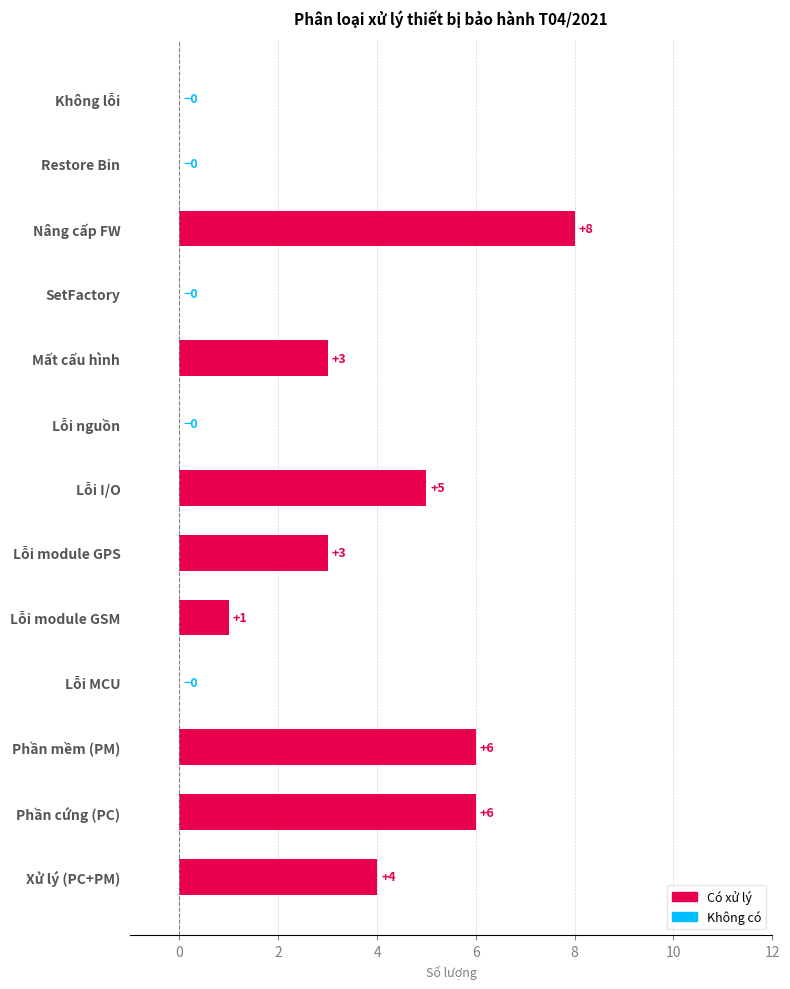

What is the greatest value displayed?

8